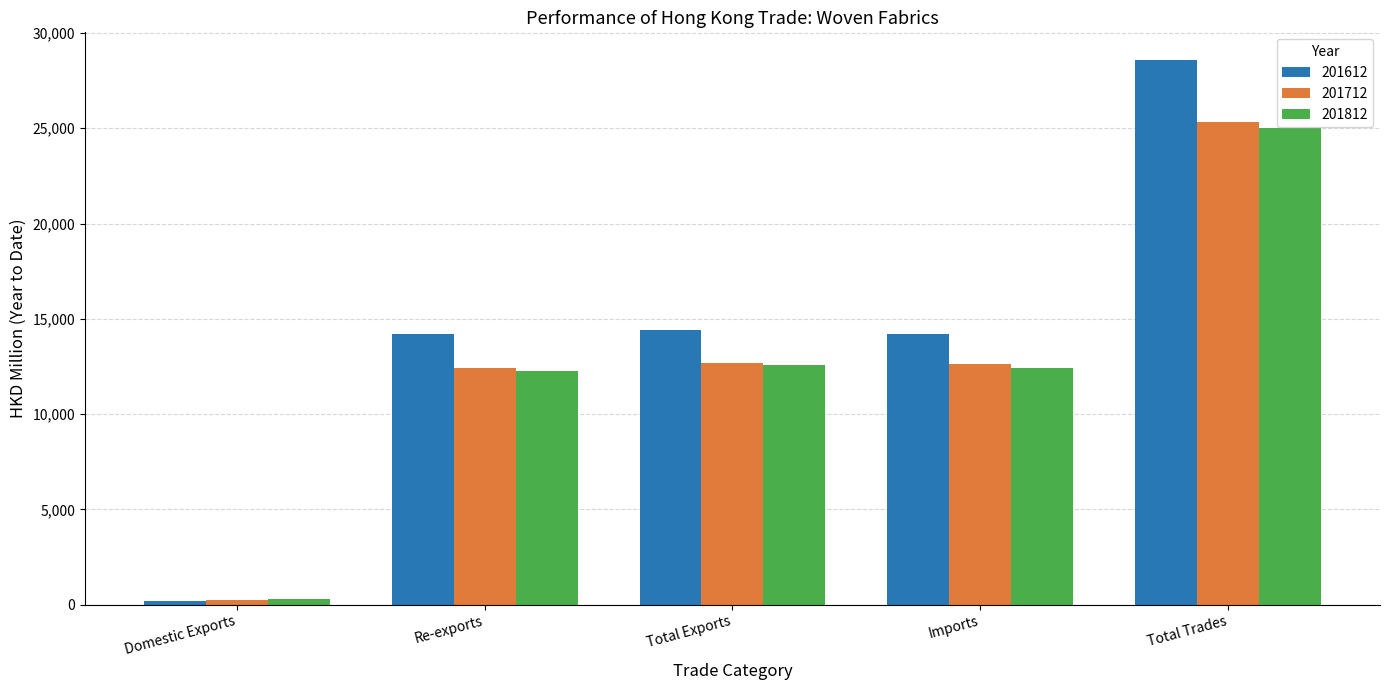

Are the bars horizontal?

No